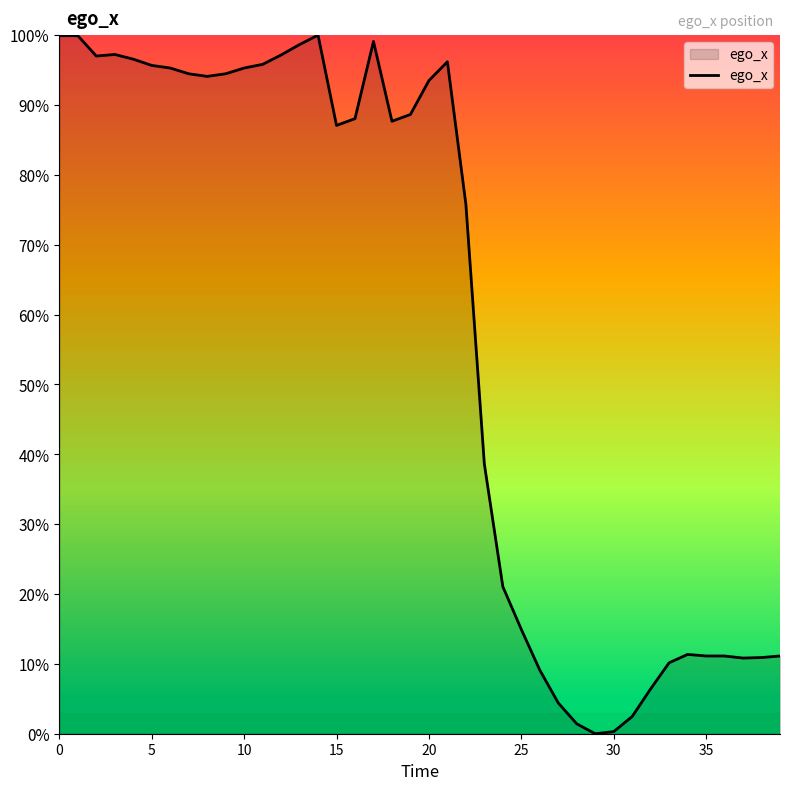

Does the chart display data point markers on the line(s)?

No